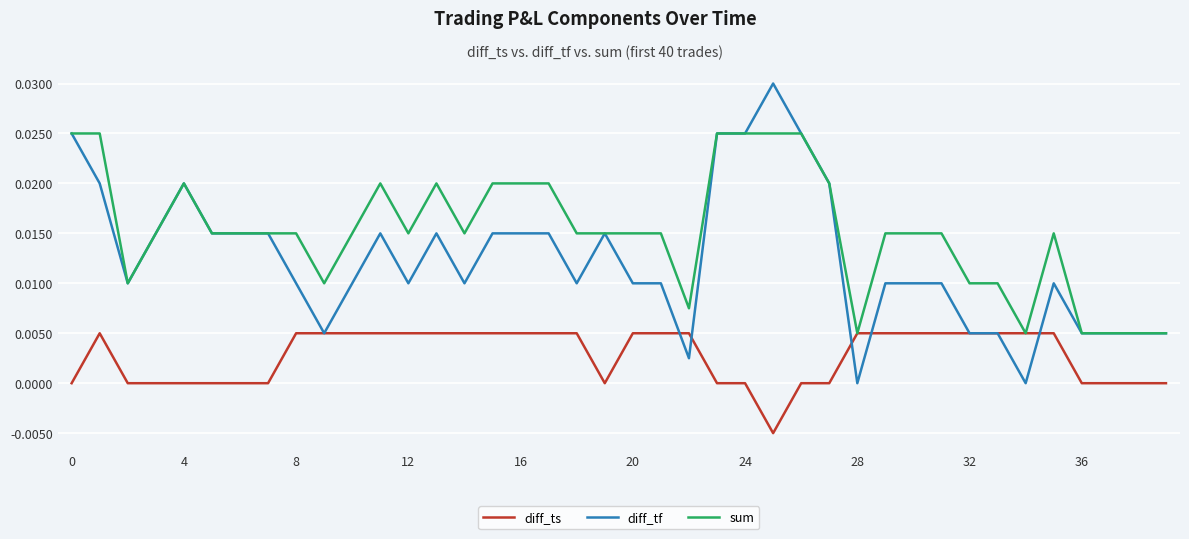

Rank the series by their average value, from lowest to highest.

diff_ts, diff_tf, sum